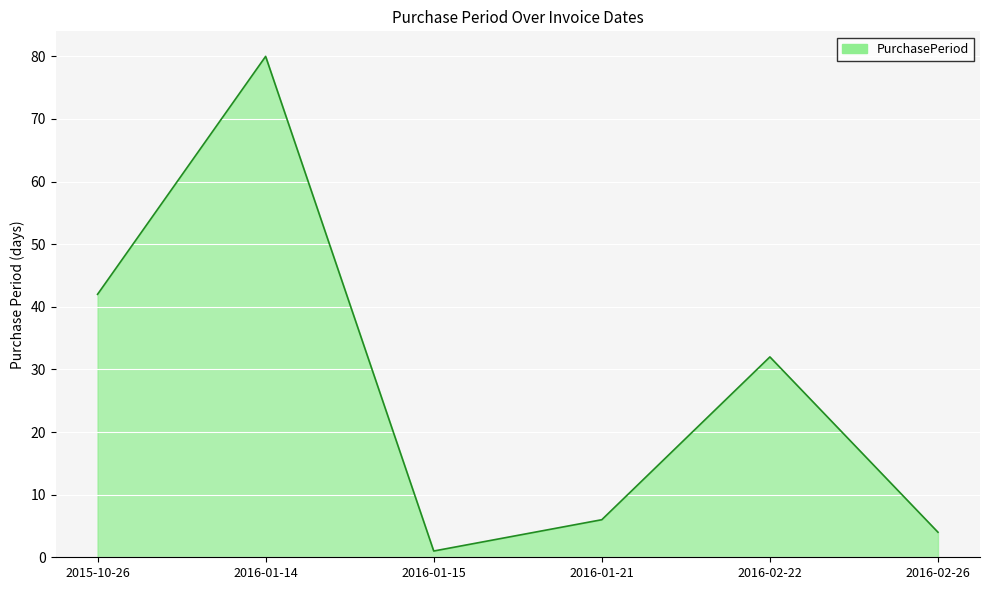

List the labels in order of value, smallest first.

2016-01-15, 2016-02-26, 2016-01-21, 2016-02-22, 2015-10-26, 2016-01-14